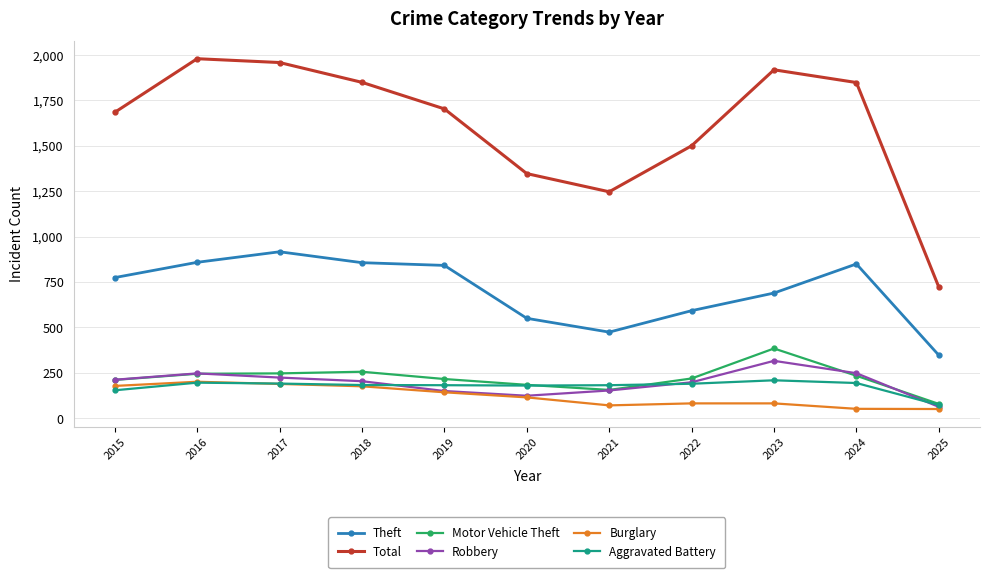

Which series has the largest total across all categories?

Total